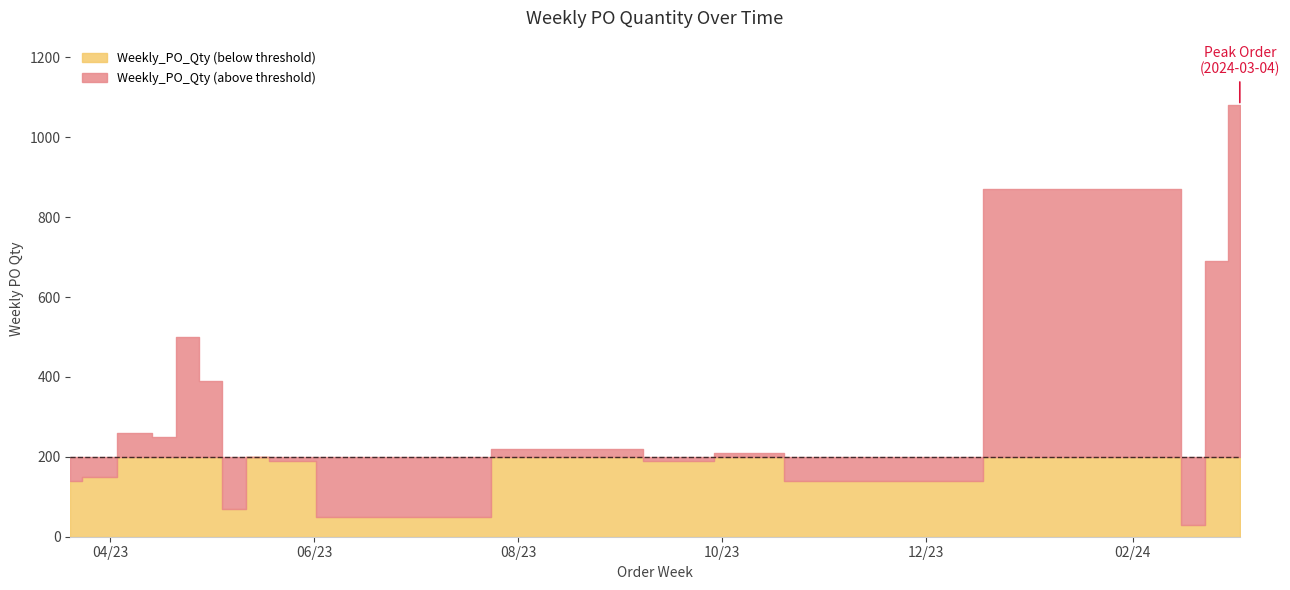

Which has a higher value, 2023-05-15 or 2023-04-24?

2023-04-24